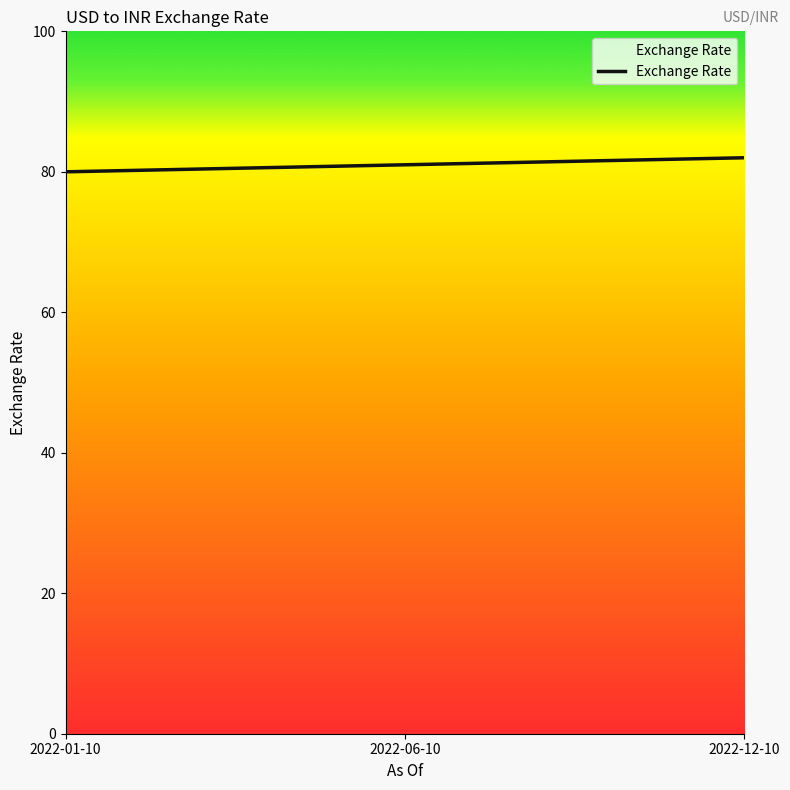

What is the greatest value displayed?

82